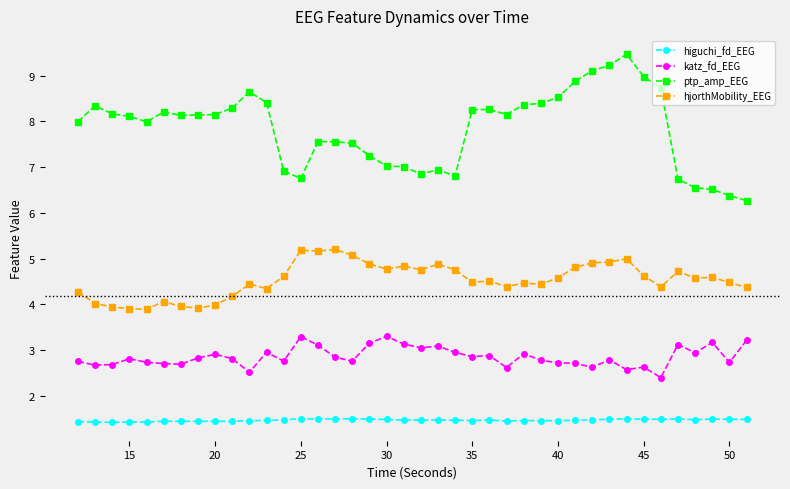

List the series in order of their peak value, highest first.

ptp_amp_EEG, hjorthMobility_EEG, katz_fd_EEG, higuchi_fd_EEG